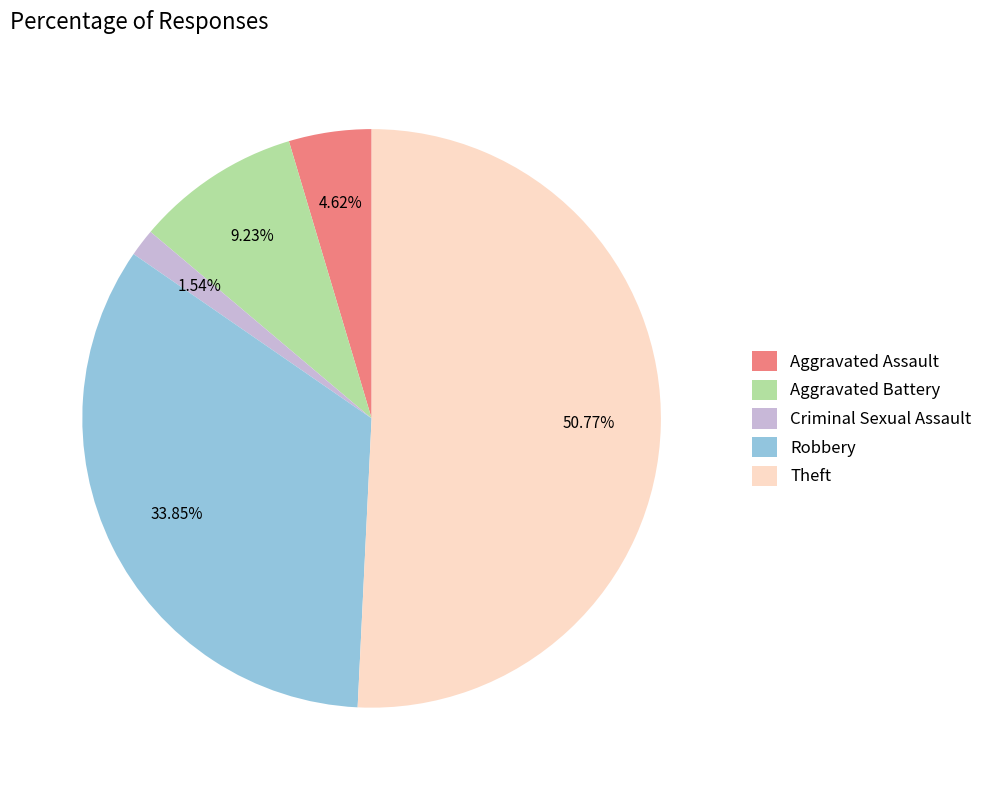

What is the ratio of the value at Robbery to the value at Criminal Sexual Assault?

22.0